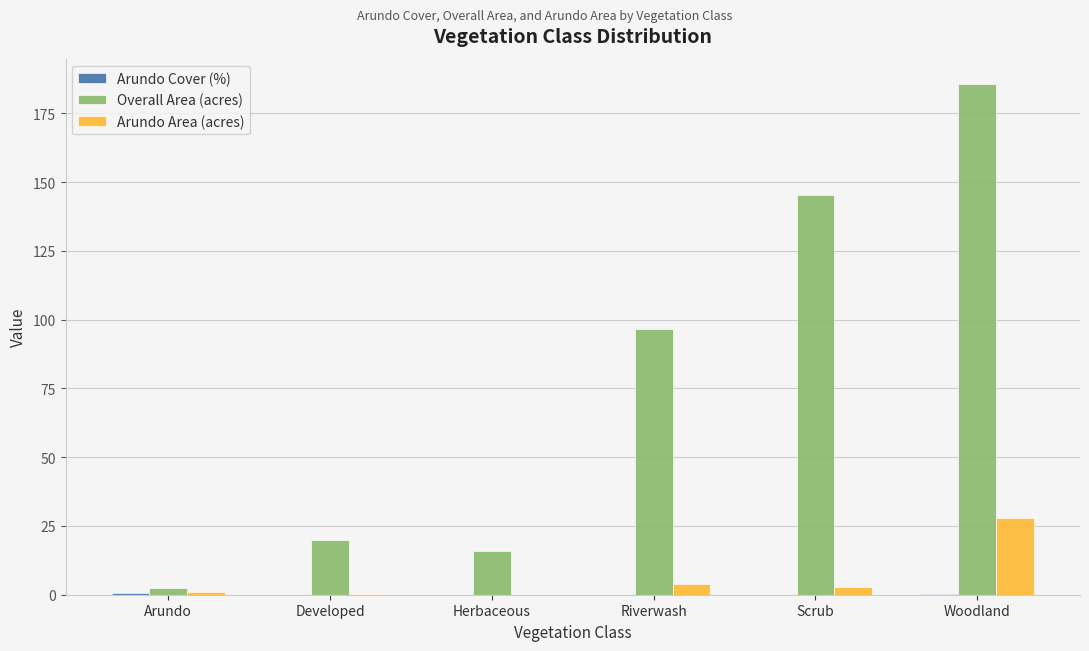

True or false: Overall Area (acres) has a value of 15.7 at Herbaceous.

True